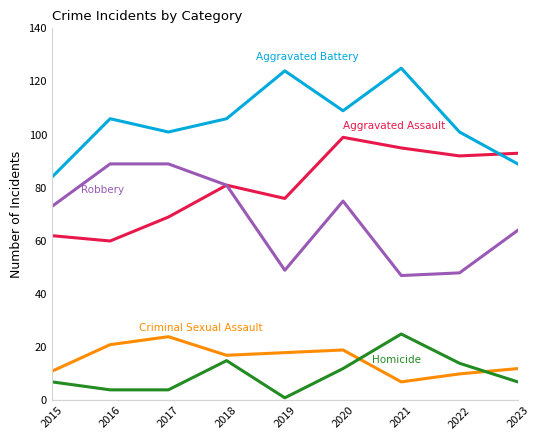

What is the spread (max minus min) of values at 2015?

77